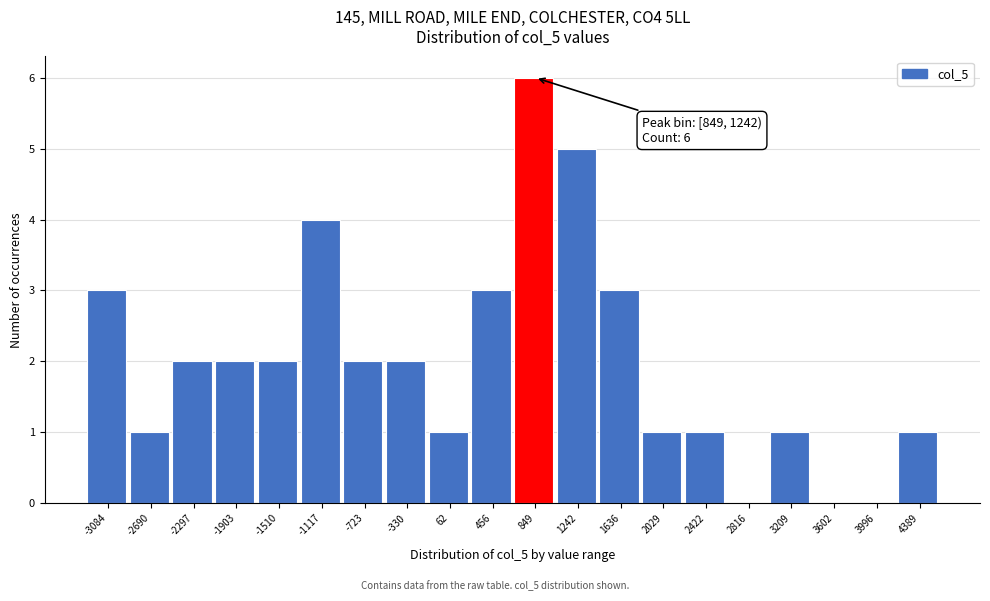

Reading left to right, what are all the values shown in this chart?

-3084=3	-2690=1	-2297=2	-1903=2	-1510=2	-1117=4	-723=2	-330=2	62=1	456=3	849=6	1242=5	1636=3	2029=1	2422=1	2816=0	3209=1	3602=0	3996=0	4389=1